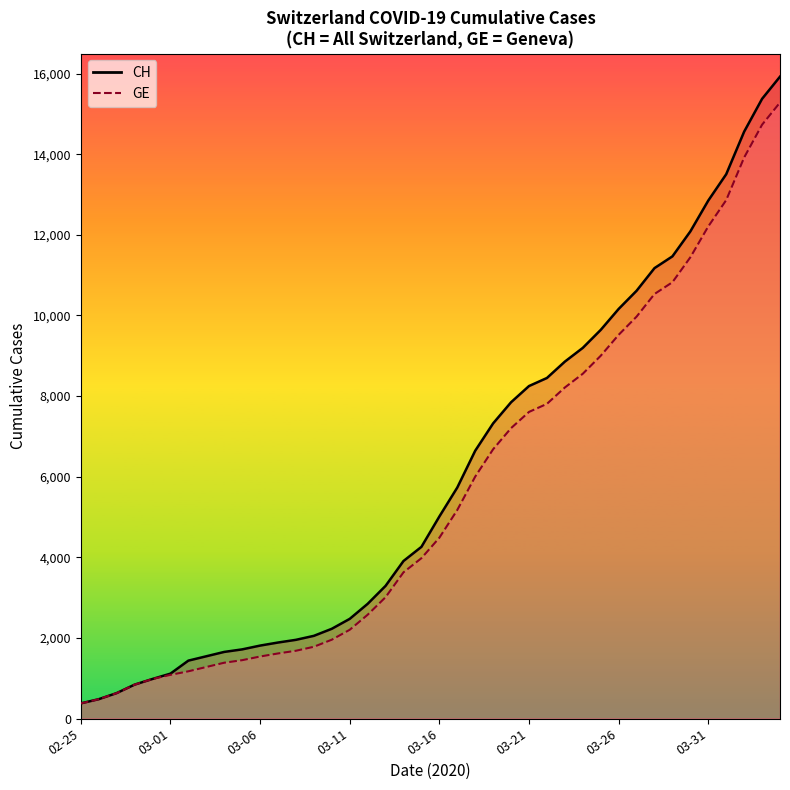

True or false: CH and GE cross at least once.

False